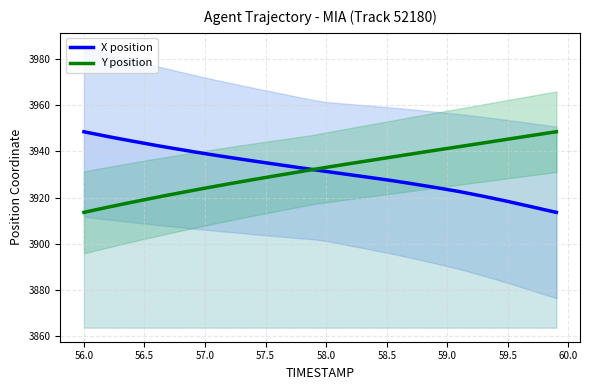

What is the lowest value of the X position series?

3913.6